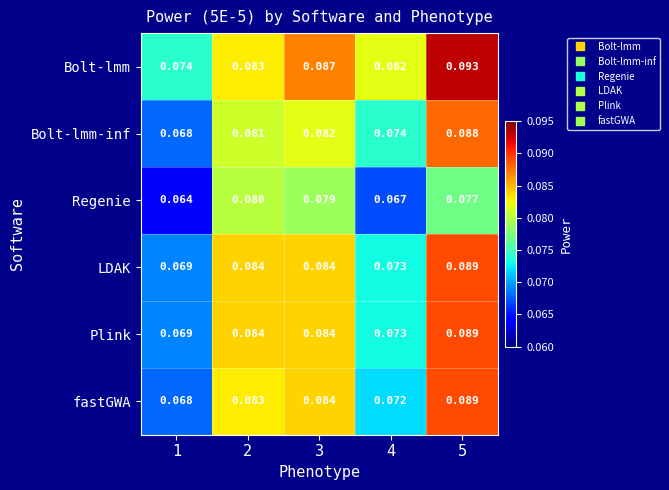

Which series changed the most between 1 and 3?

fastGWA